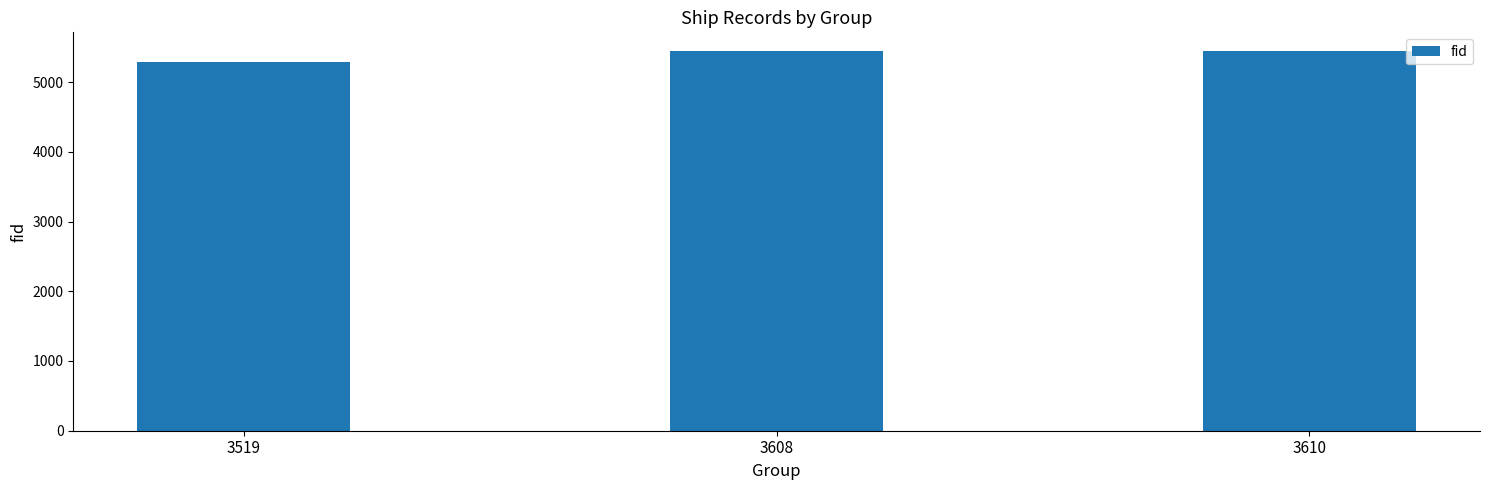

The value at 3608 is 2626. True or false?

False